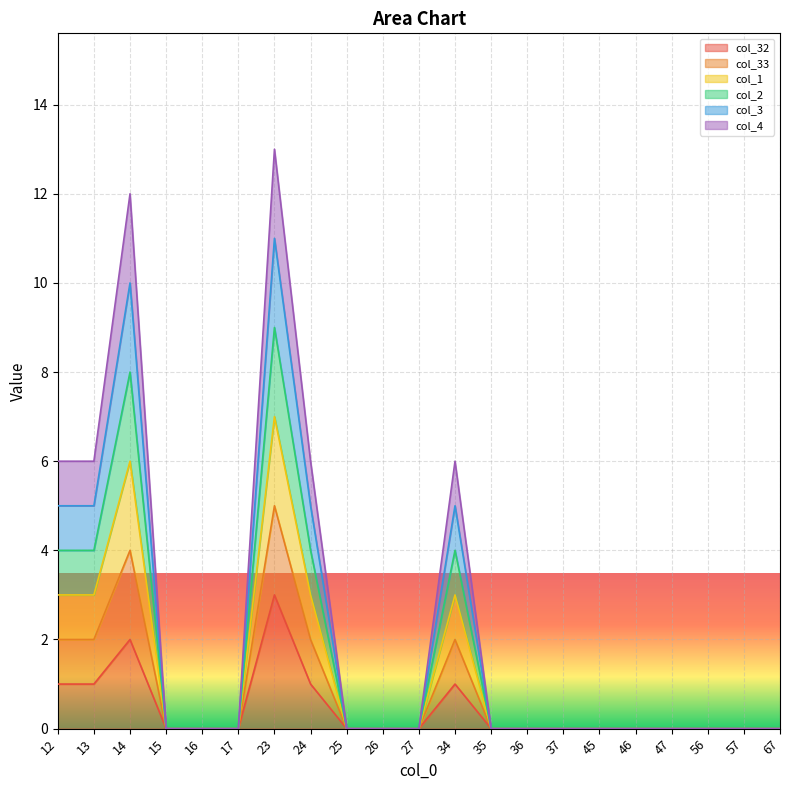

What is the greatest value displayed?

13